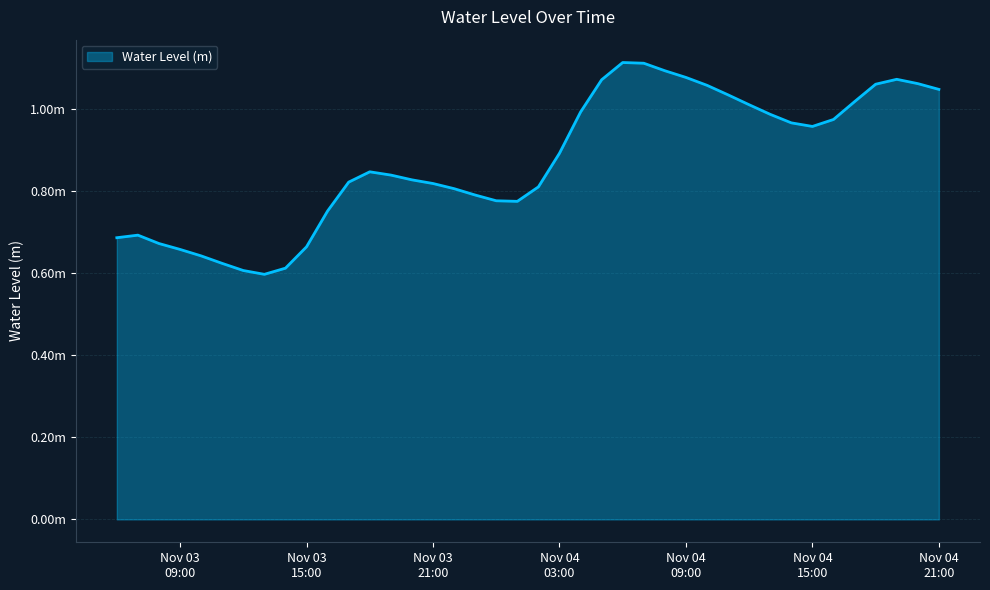

How many interior local peaks (higher than both neighbors) does the data have?

4